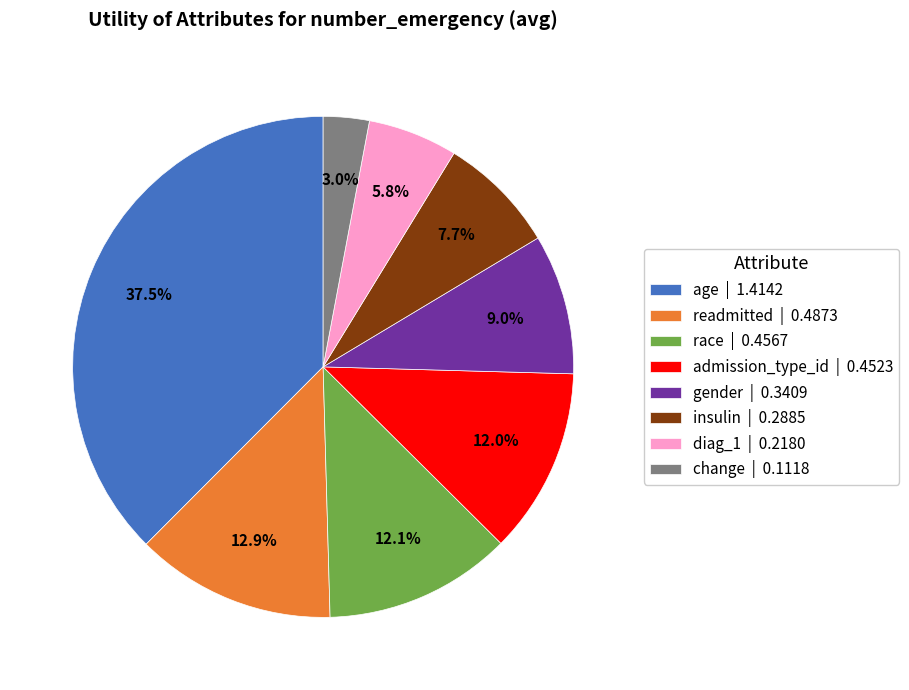

How many segments does this pie chart have?

8